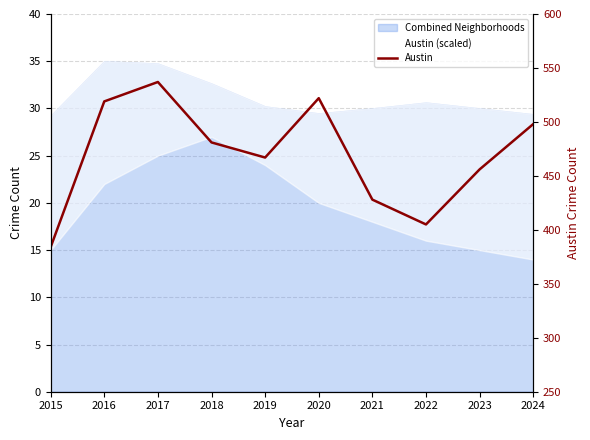

What is the value of the 7th point from the left?

428